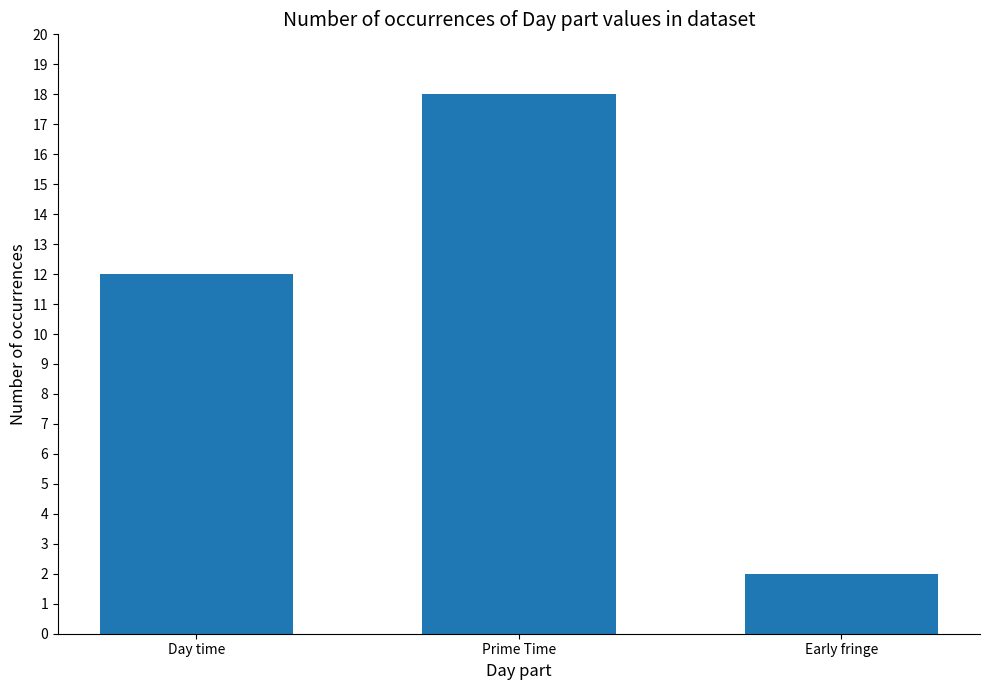

Which has a higher value, Early fringe or Day time?

Day time